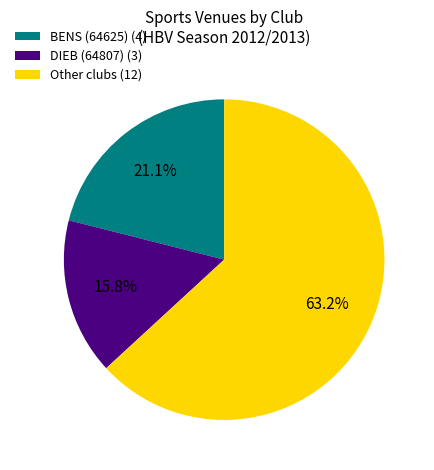

Is there any slice that represents more than half of the pie?

Yes